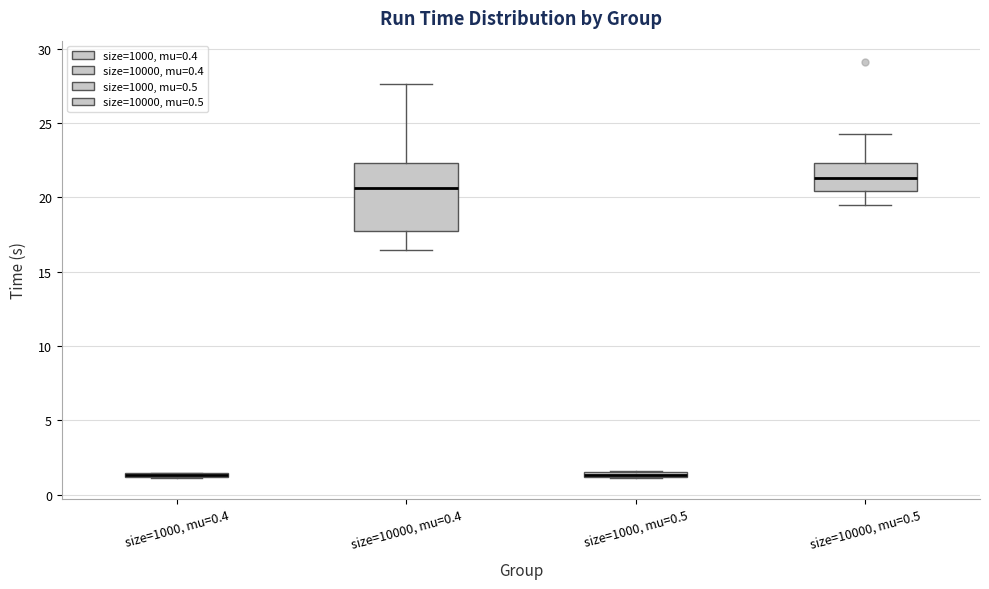

Where is the lower edge of the box for size=1000, mu=0.4 on the y-axis? The values are not printed on the chart, so give them approximately, as read against the axis.

1.0